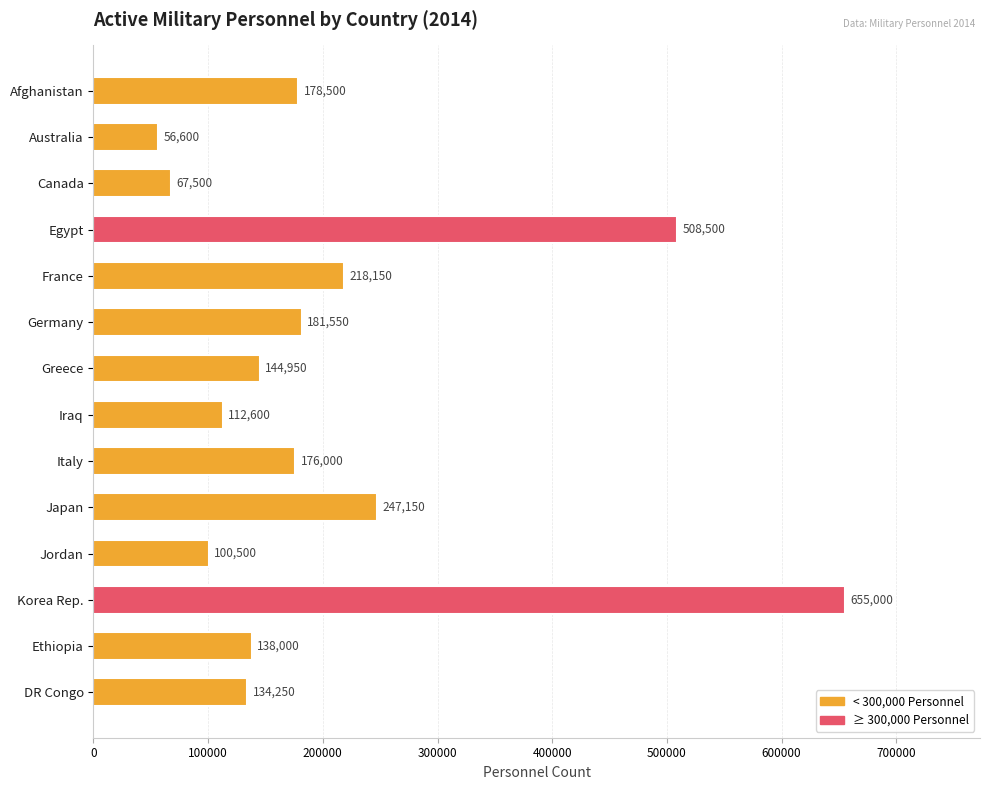

What is the maximum value shown in the chart?

655000